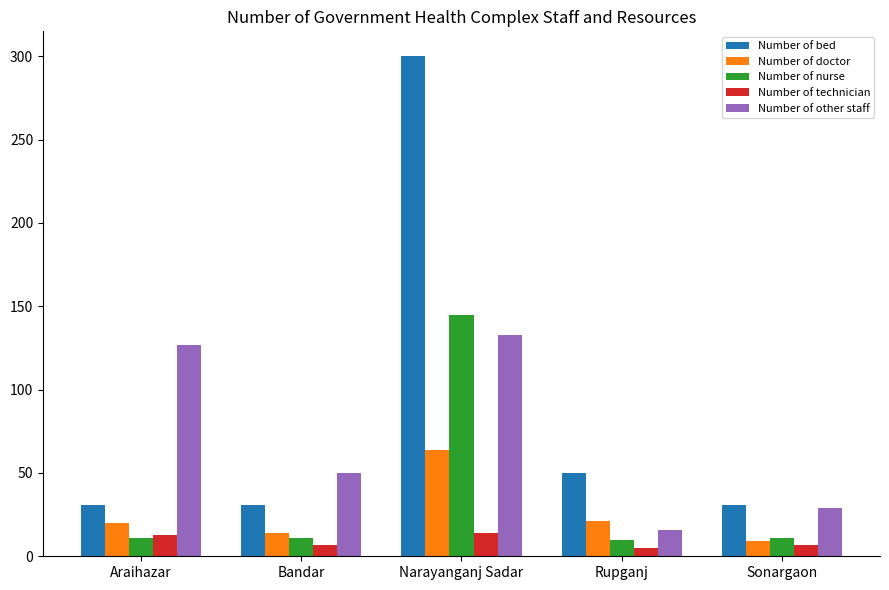

Where is Number of other staff nearest to the value 74?

Bandar